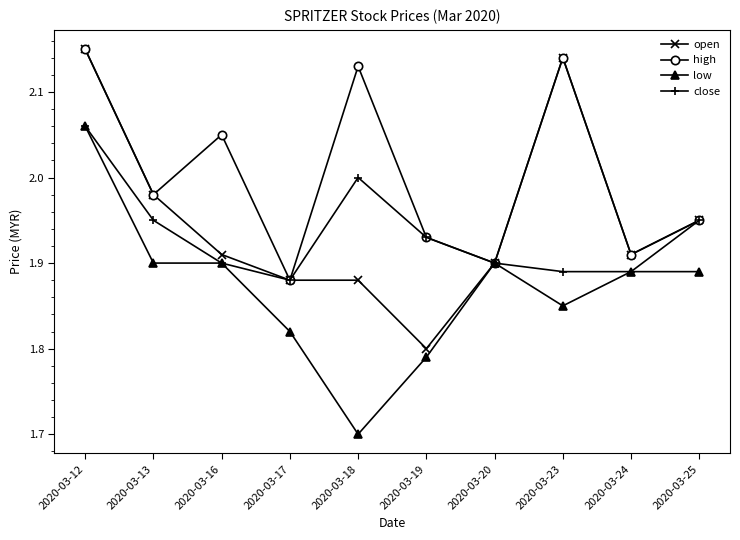

Which series has the largest range (max minus min)?

low